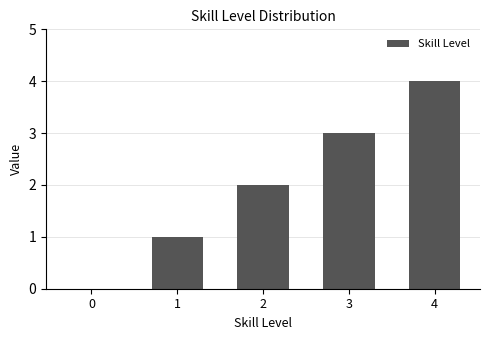

Which category has the highest value across all series?

4